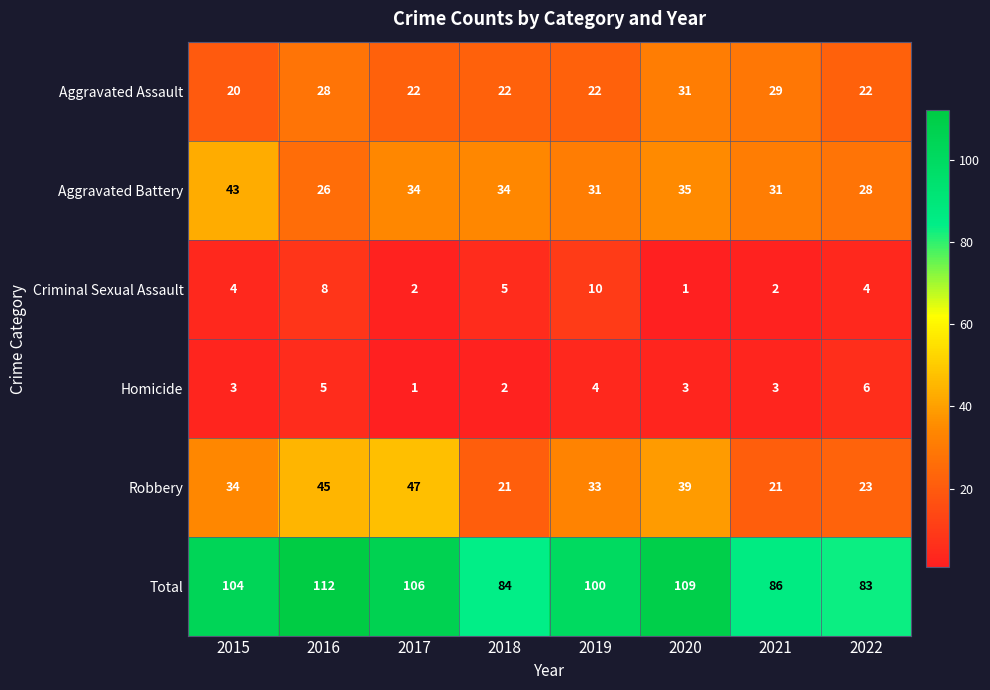

True or false: Homicide has a value of 2 at 2019.

False